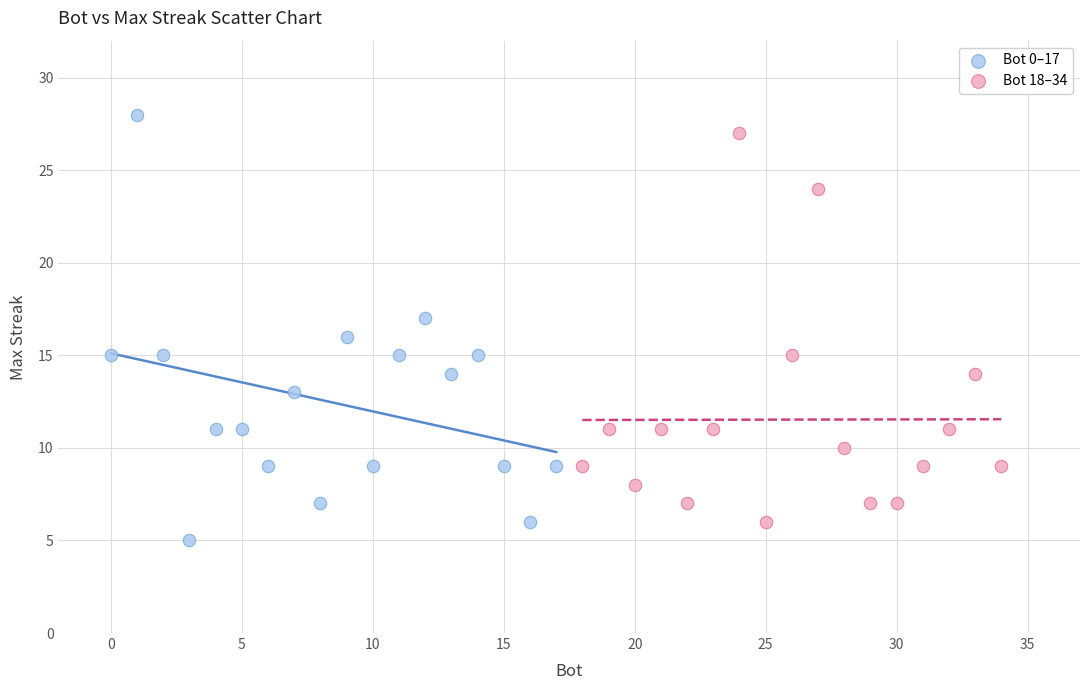

Which series has the largest Y range (max minus min)?

Bot 0–17